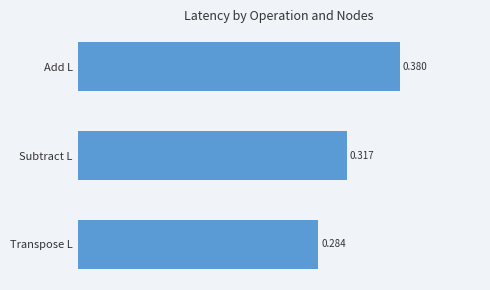

At which category does the chart reach its peak across all series?

Add L